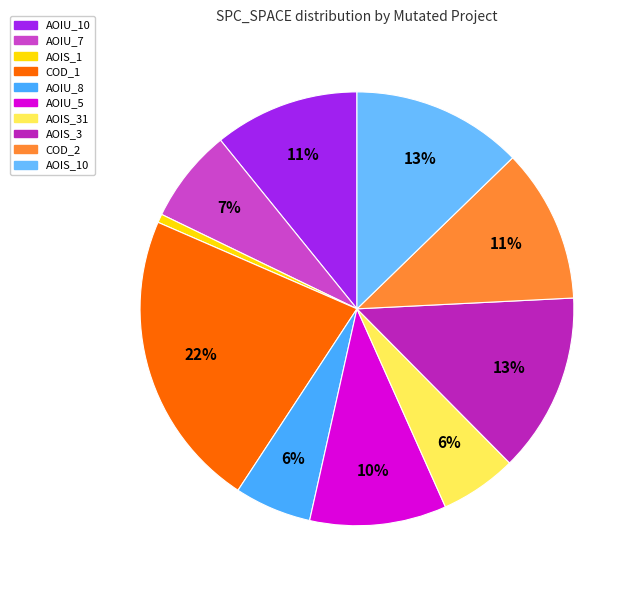

How many segments does this pie chart have?

10